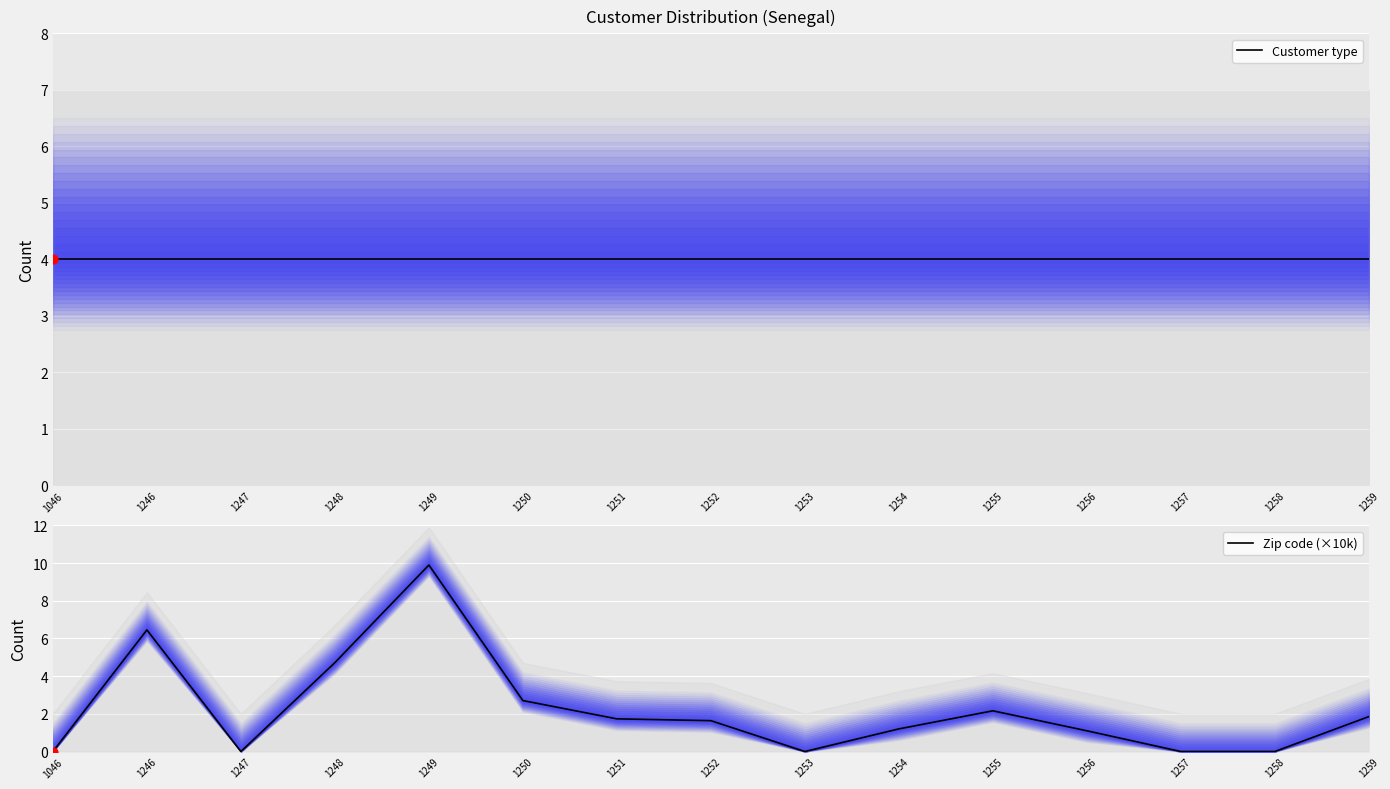

Which series reaches the maximum Y coordinate?

Zip code (×10k)